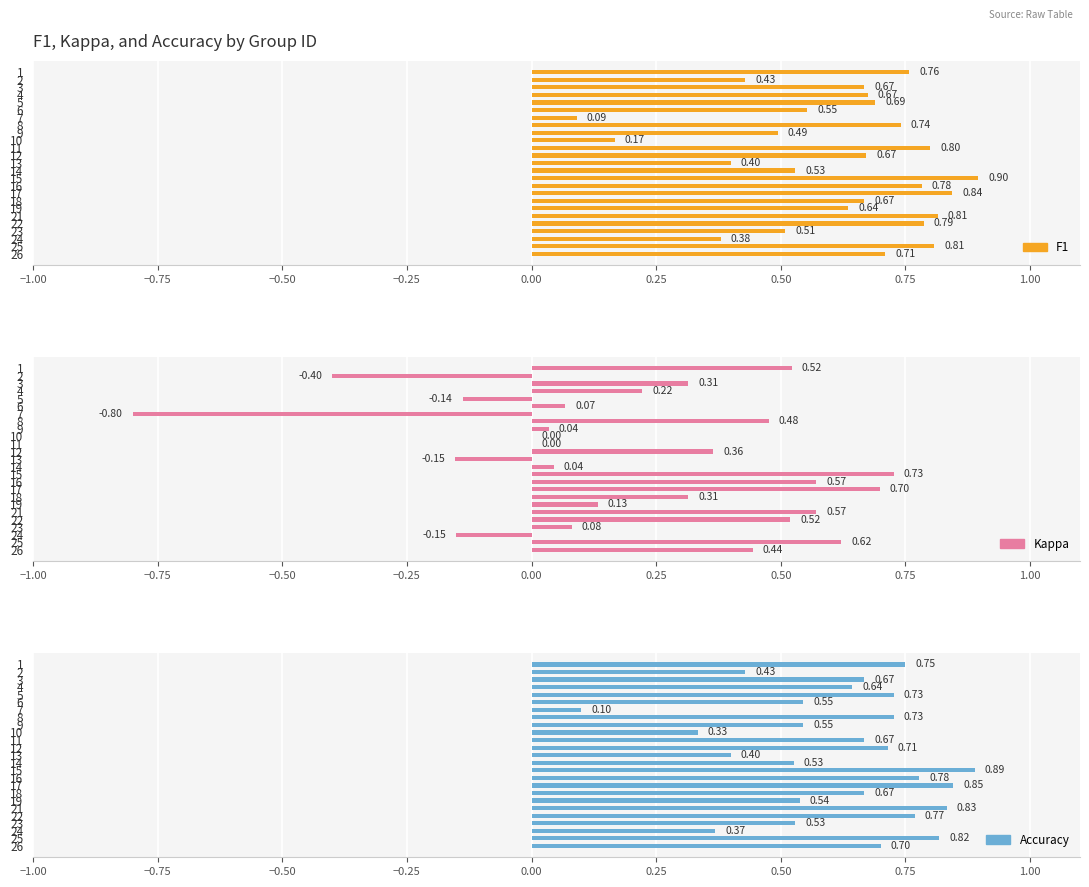

Does the chart contain stacked bars?

No